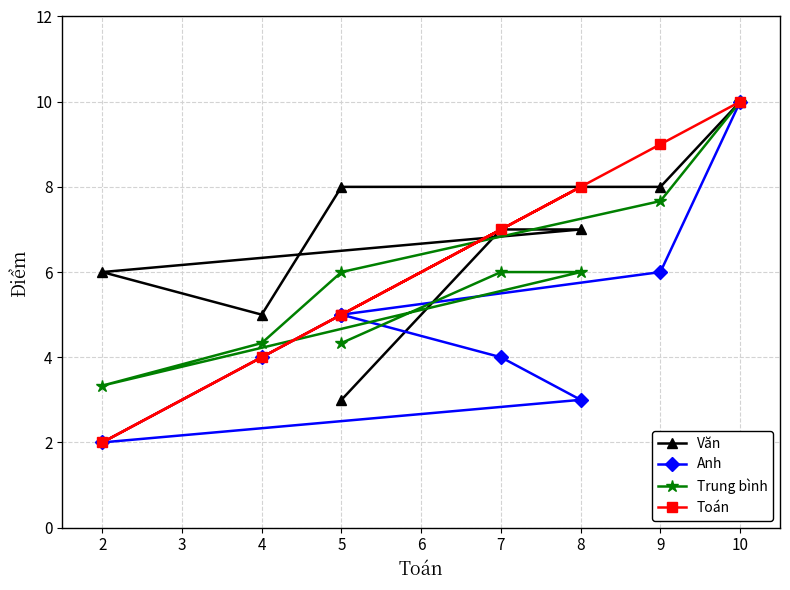

What is the difference between the maximum and second lowest values in the Anh series?

7.0